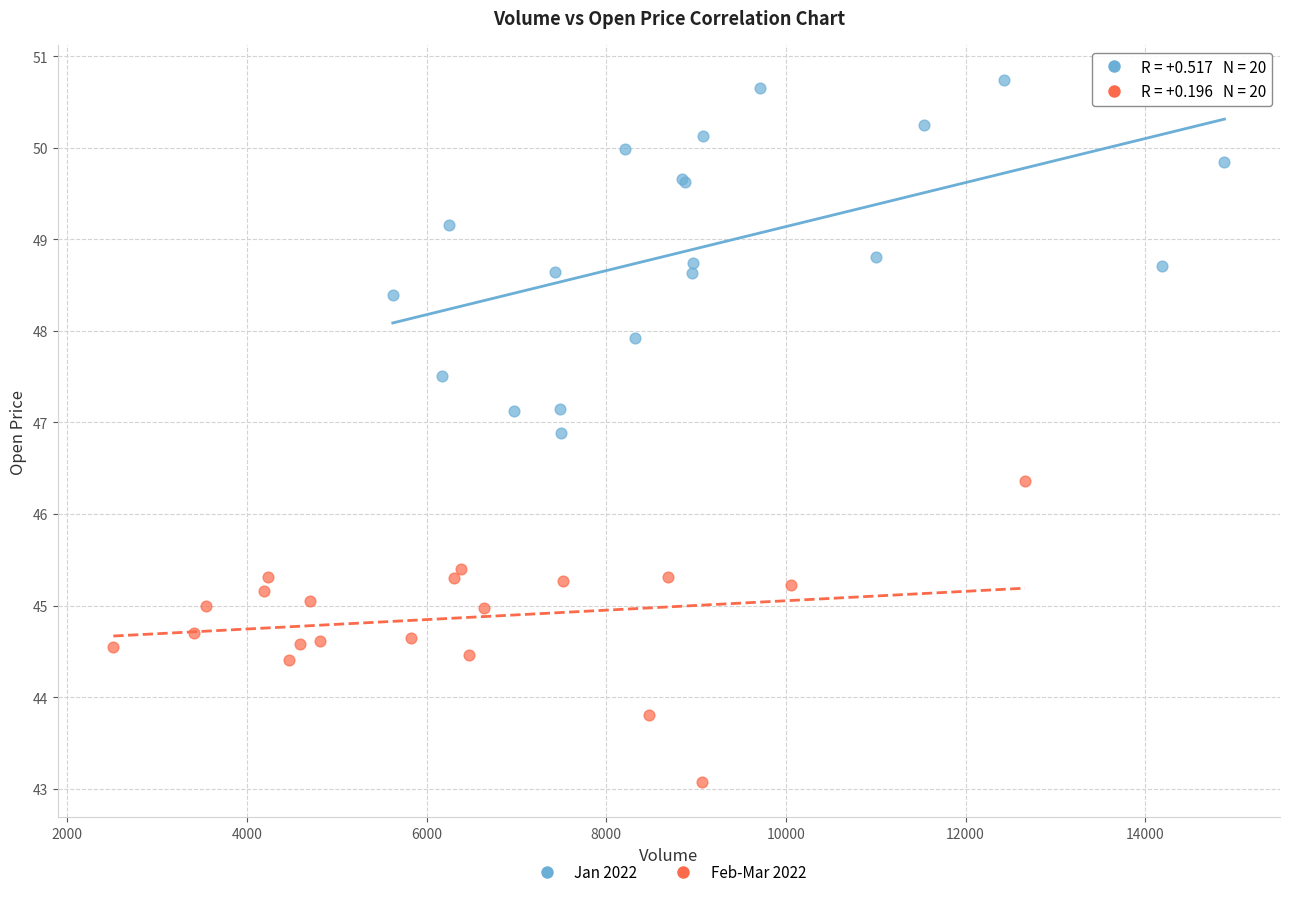

Which series has the largest Y range (max minus min)?

Jan 2022